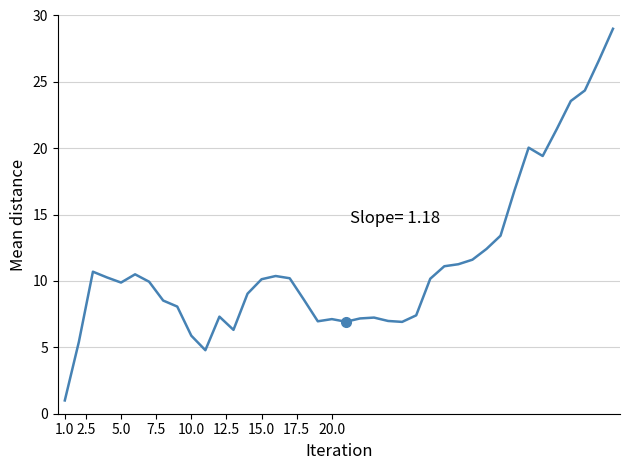

What is the difference between the maximum and minimum values?

28.0